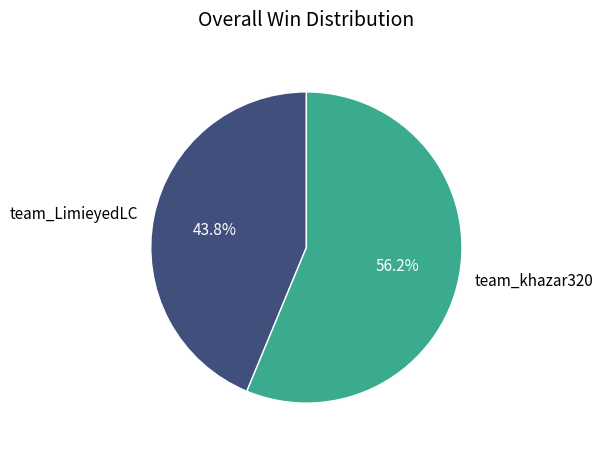

What is the total percentage of team_khazar320 and team_LimieyedLC?

100.0%